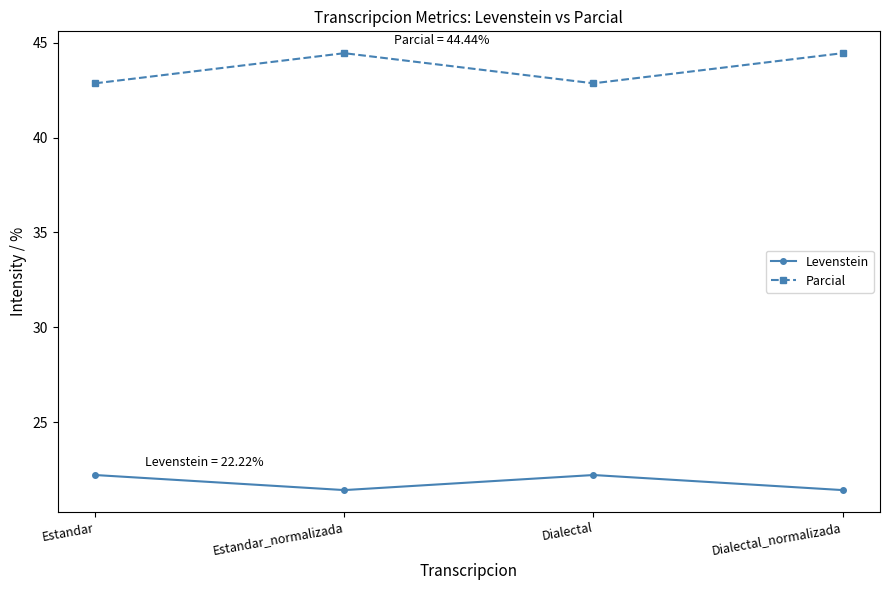

Does the chart have visible grid lines?

No